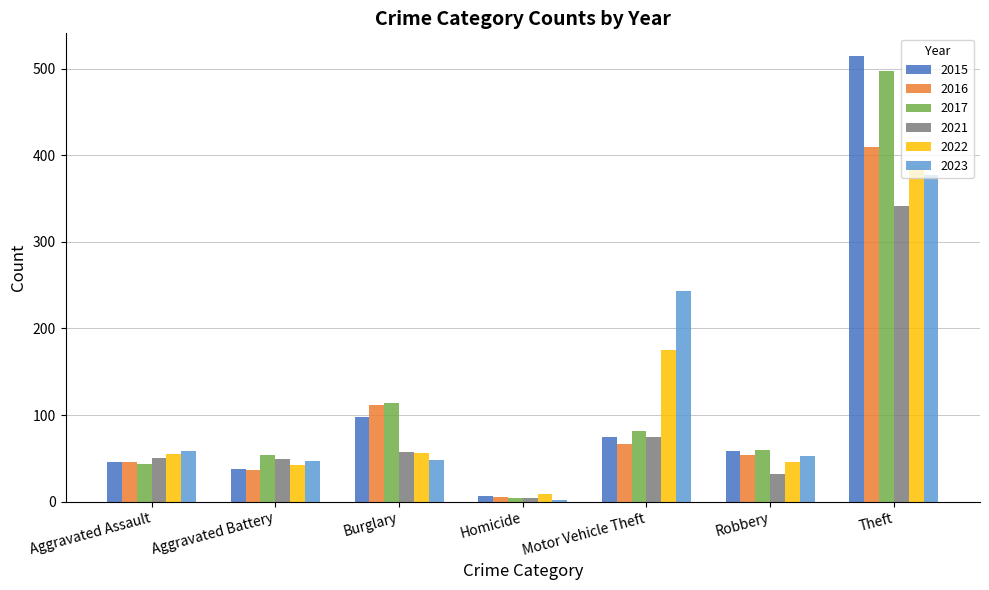

The value of 2022 at Aggravated Battery is 19. True or false?

False